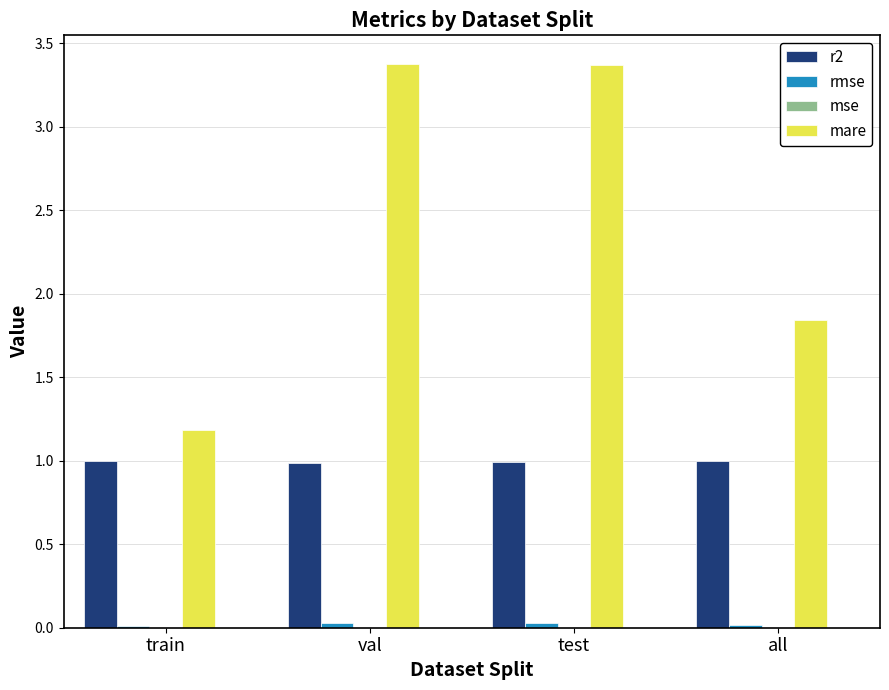

What is the maximum value for r2?

1.0